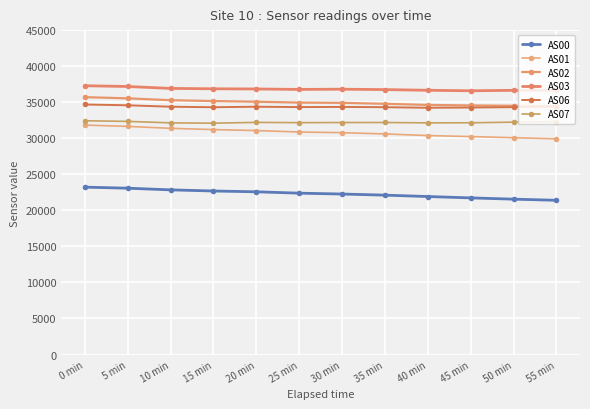

Between 5 min and 35 min, which series saw the biggest shift?

AS01